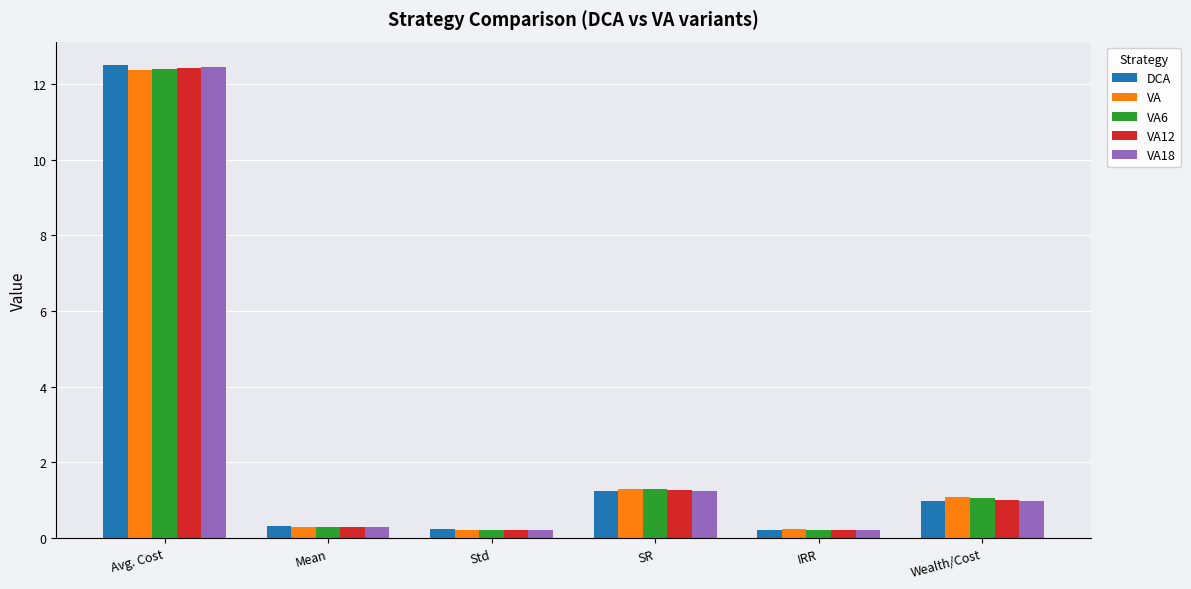

How many bars are there in total?

30